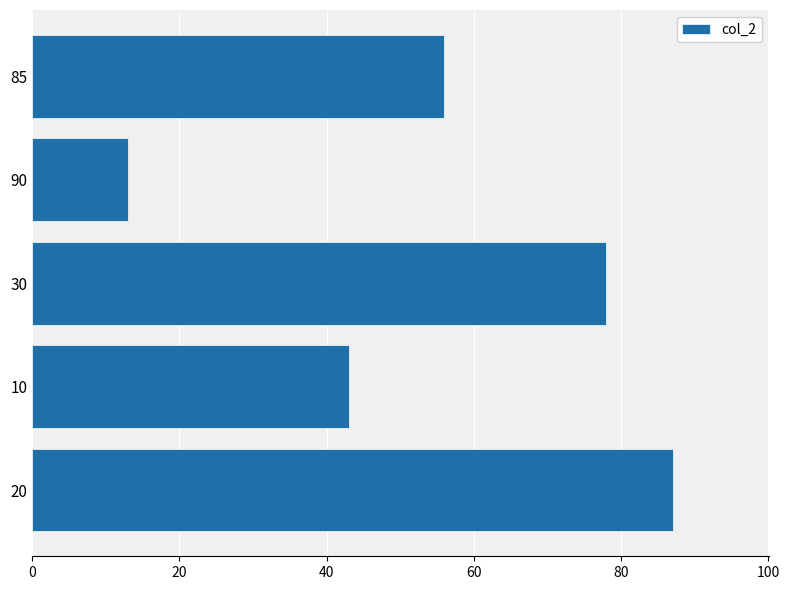

What is the change in value from 20 to 85?

-31